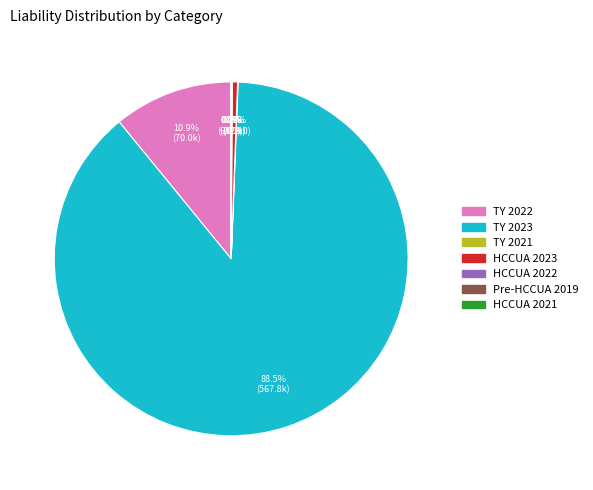

Between HCCUA 2023 and TY 2023, which is larger?

TY 2023